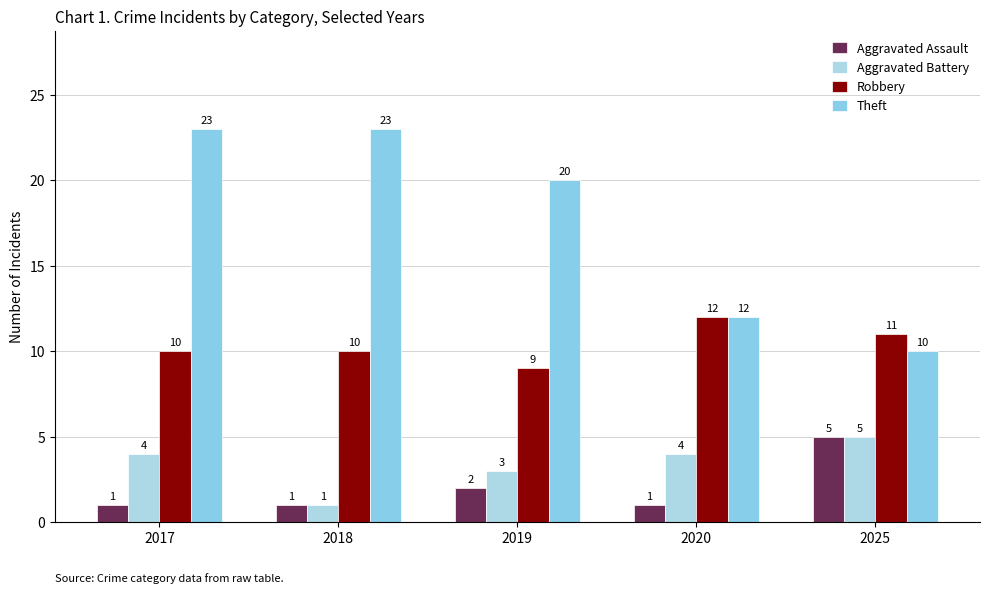

Between 2017 and 2020, which series saw the biggest shift?

Theft